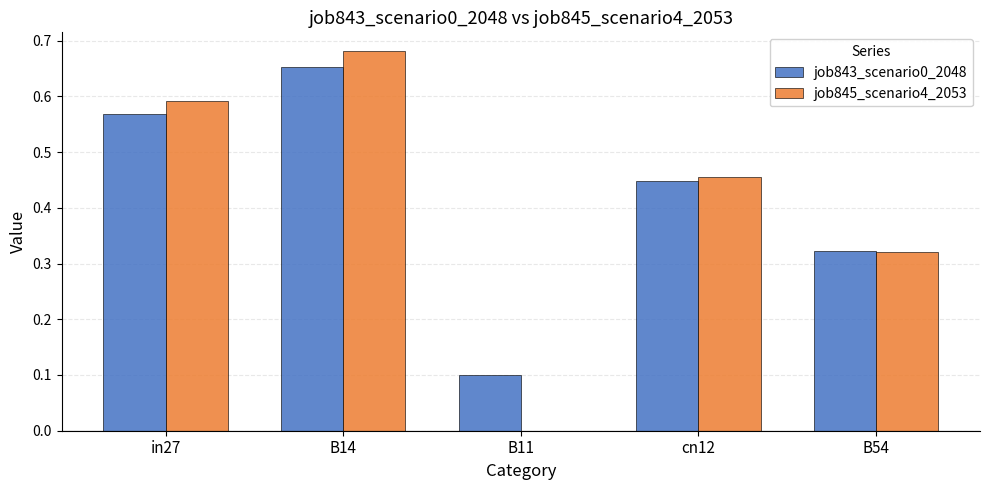

How many groups of bars are there?

5